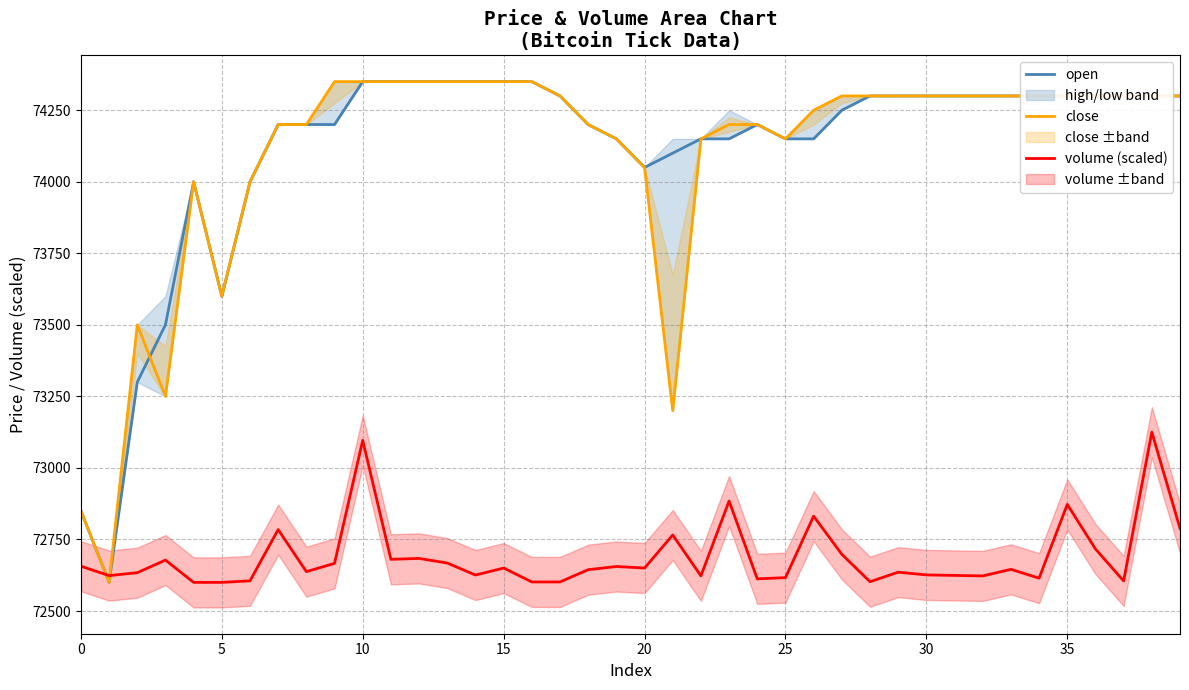

How many data points in open are above 74300?

7